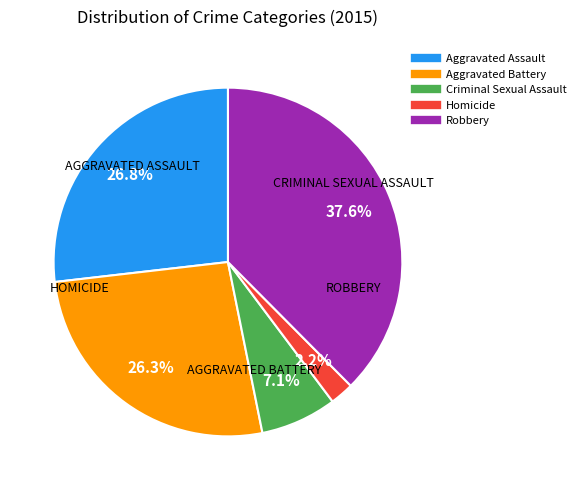

To the nearest percent, what is the difference between the Robbery and Homicide slice percentages?

35%